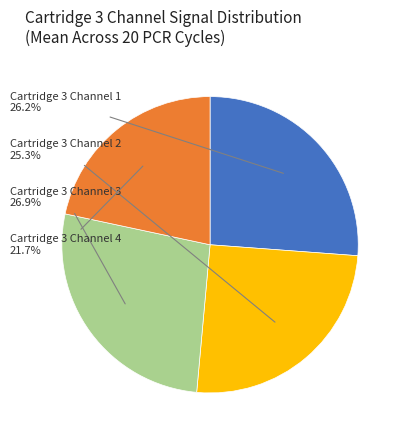

Is there any slice that represents more than half of the pie?

No